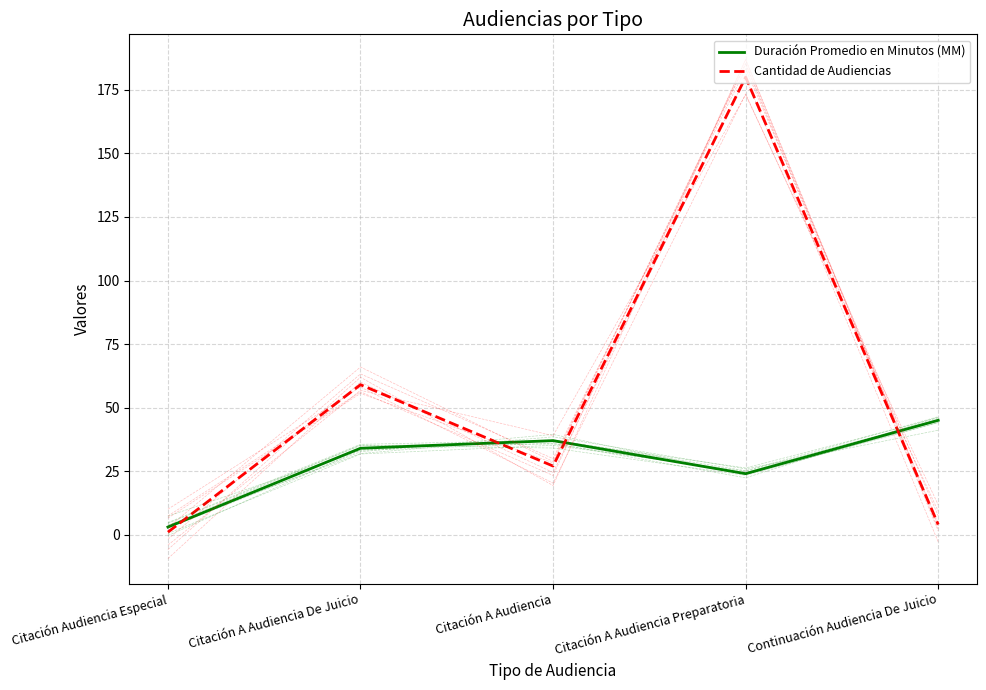

Which series has the largest range (max minus min)?

Cantidad de Audiencias